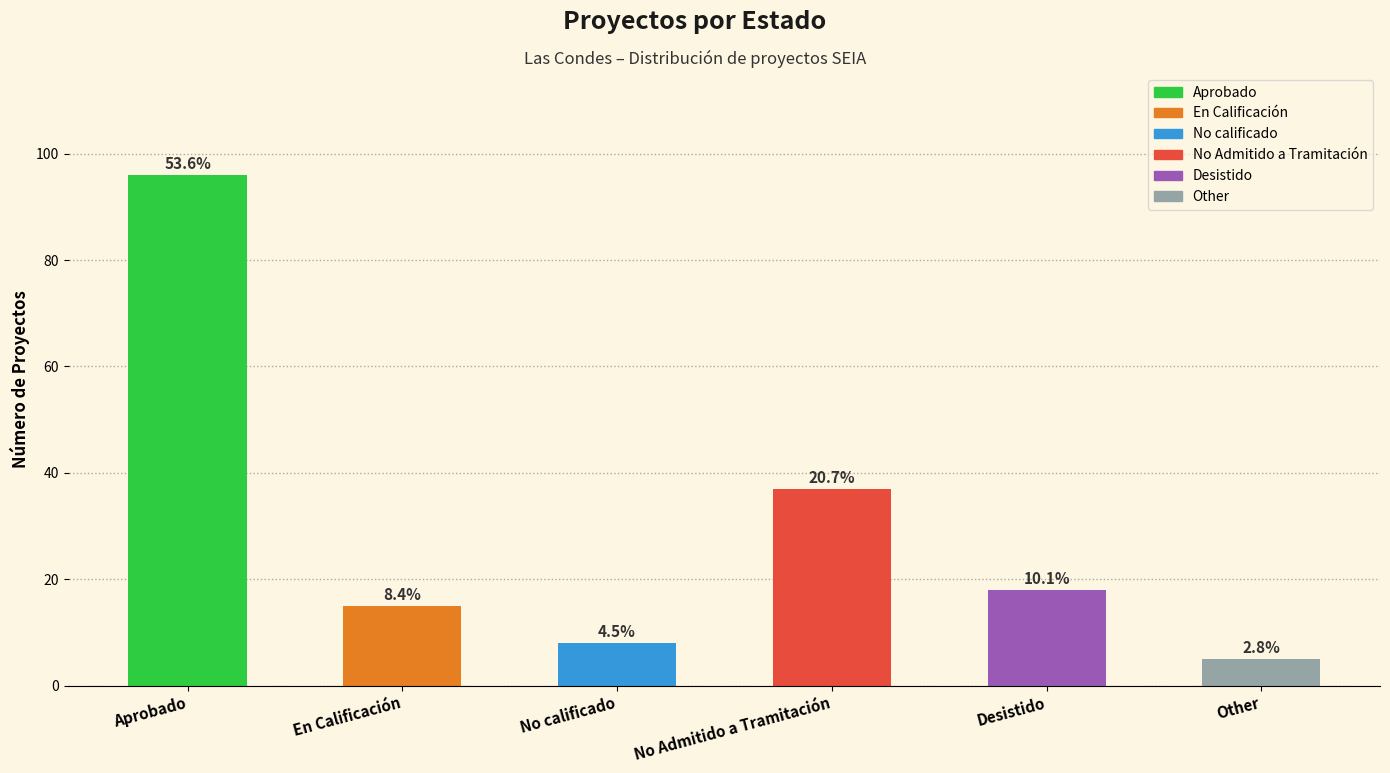

What is the label of the 6th bar from the right?

Aprobado